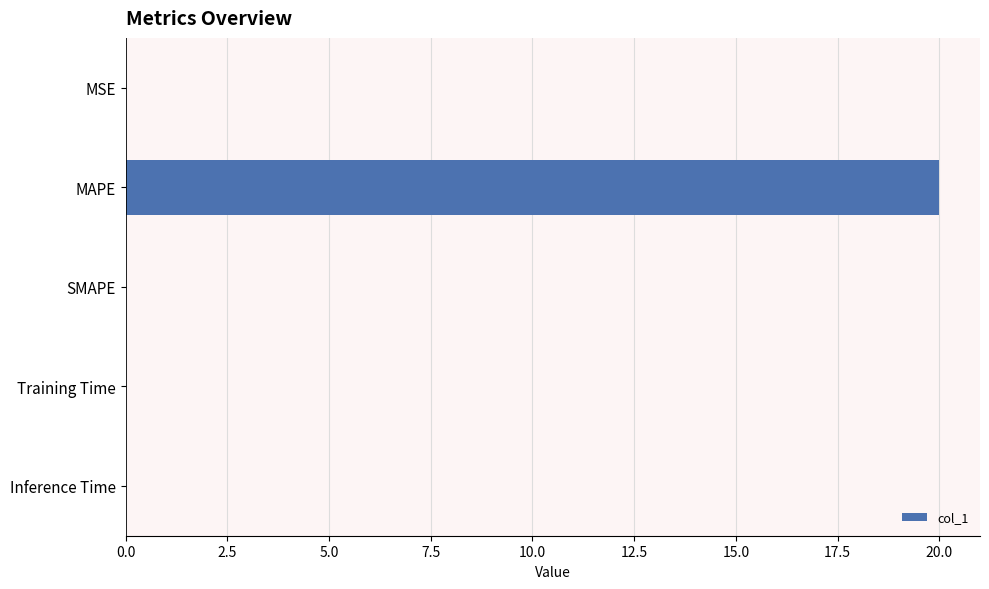

Count the number of data series in this chart.

1